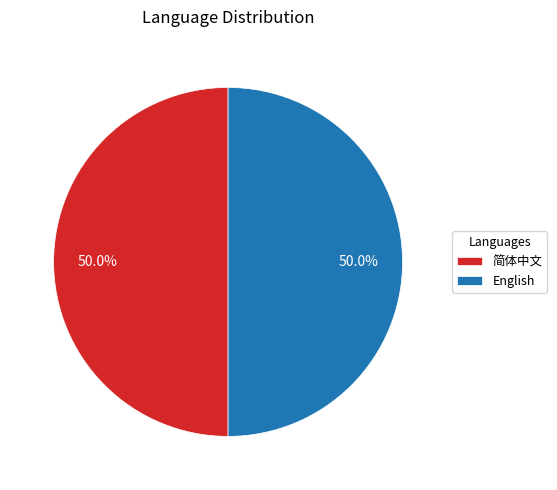

How much of the chart is everything except English?

50.0%